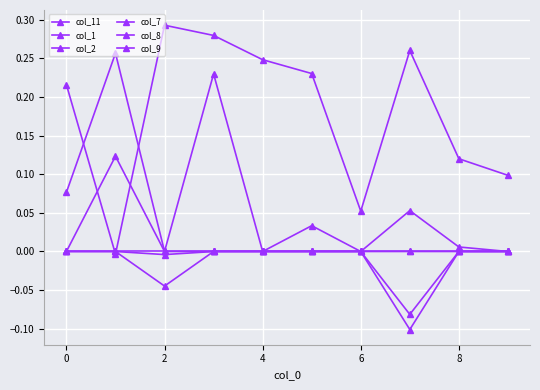

How many distinct data groups are displayed?

6